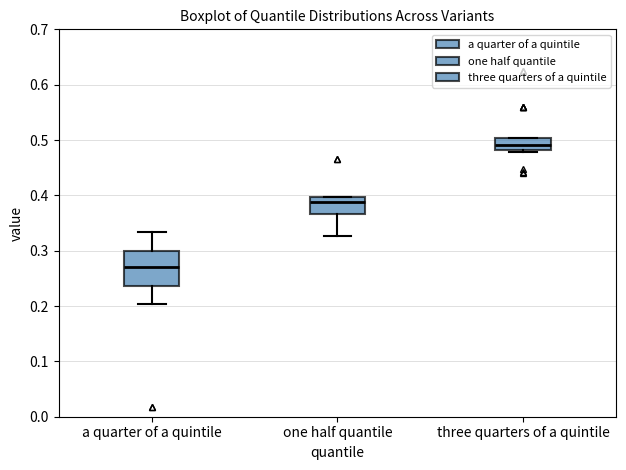

Reading left to right, transcribe this box plot: for each box, give where its median line is, the range the box spans, and where its two whiskers end, as read against the y-axis. The values are not printed on the chart, so give them approximately, as read against the axis.

a quarter of a quintile: median 0.27, box 0.24 to 0.30, whiskers 0.20 to 0.33
one half quantile: median 0.39, box 0.37 to 0.40, whiskers 0.33 to 0.40
three quarters of a quintile: median 0.49, box 0.48 to 0.50, whiskers 0.48 to 0.50